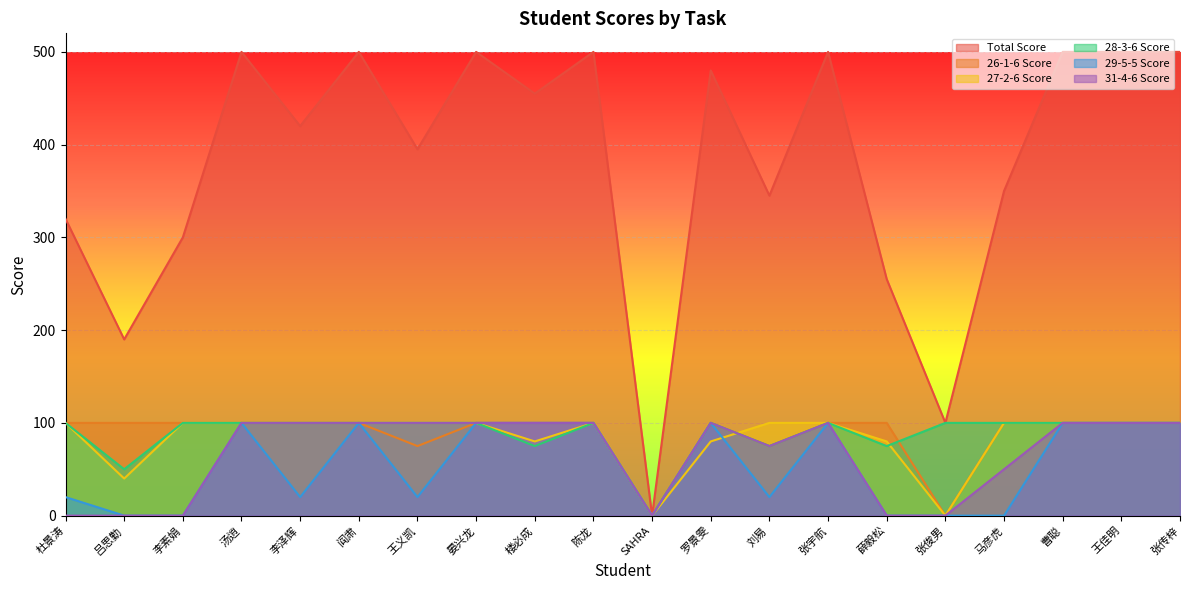

Reading left to right, transcribe all the data shown in this chart.

Total Score: 320	190	300	500	420	500	395	500	455	500	0	480	345	500	255	100	350	500	500	500
26-1-6 Score: 100	100	100	100	100	100	75	100	100	100	0	100	75	100	100	0	100	100	100	100
27-2-6 Score: 100	40	100	100	100	100	100	100	80	100	0	80	100	100	80	0	100	100	100	100
28-3-6 Score: 100	50	100	100	100	100	100	100	75	100	0	100	75	100	75	100	100	100	100	100
29-5-5 Score: 20	0	0	100	20	100	20	100	100	100	0	100	20	100	0	0	0	100	100	100
31-4-6 Score: 0	0	0	100	100	100	100	100	100	100	0	100	75	100	0	0	50	100	100	100